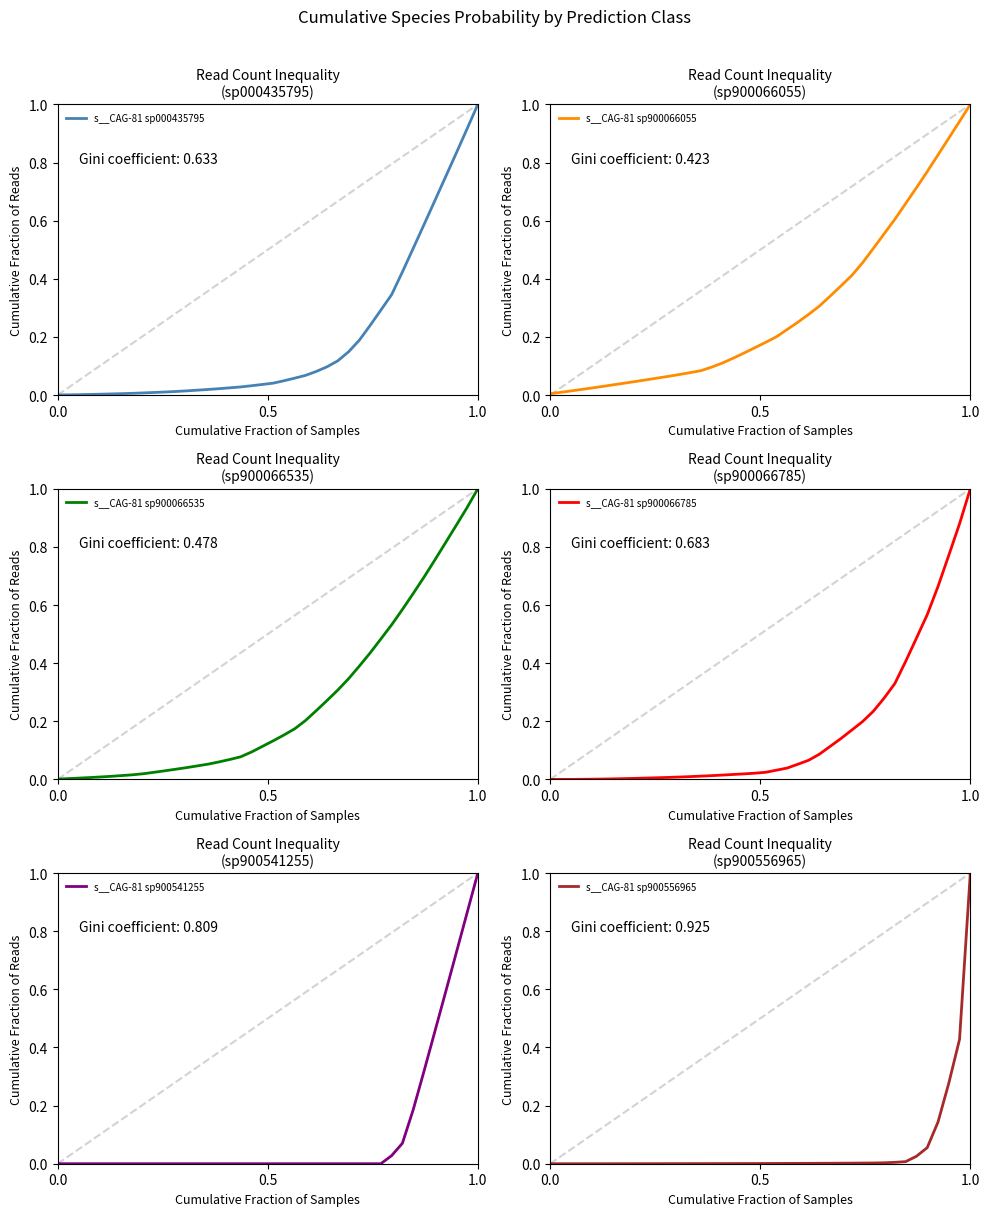

What is the difference between the maximum and second lowest values in the s__CAG-81 sp900066535 series?

1.0